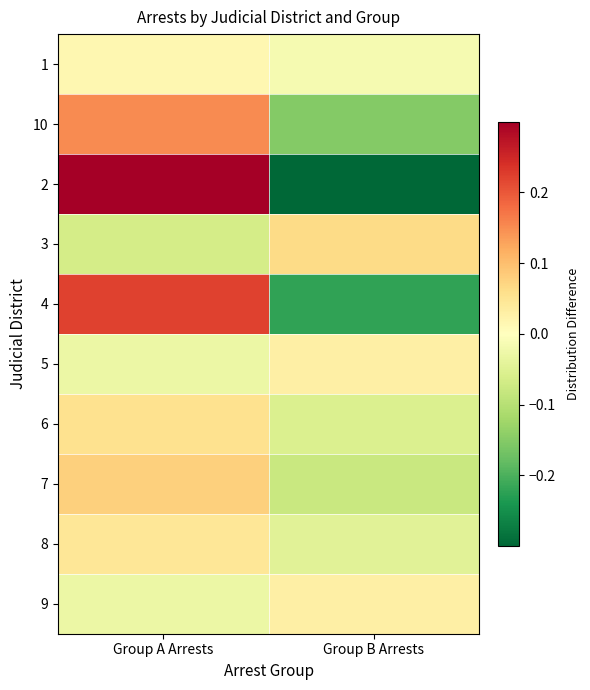

Reading right to left, list all the values displayed in this chart.

1: Group B Arrests=-0.0	Group A Arrests=0.0
10: Group B Arrests=-0.2	Group A Arrests=0.2
2: Group B Arrests=-0.4	Group A Arrests=0.4
3: Group B Arrests=0.1	Group A Arrests=-0.1
4: Group B Arrests=-0.2	Group A Arrests=0.2
5: Group B Arrests=0.0	Group A Arrests=-0.0
6: Group B Arrests=-0.1	Group A Arrests=0.1
7: Group B Arrests=-0.1	Group A Arrests=0.1
8: Group B Arrests=-0.0	Group A Arrests=0.0
9: Group B Arrests=0.0	Group A Arrests=-0.0